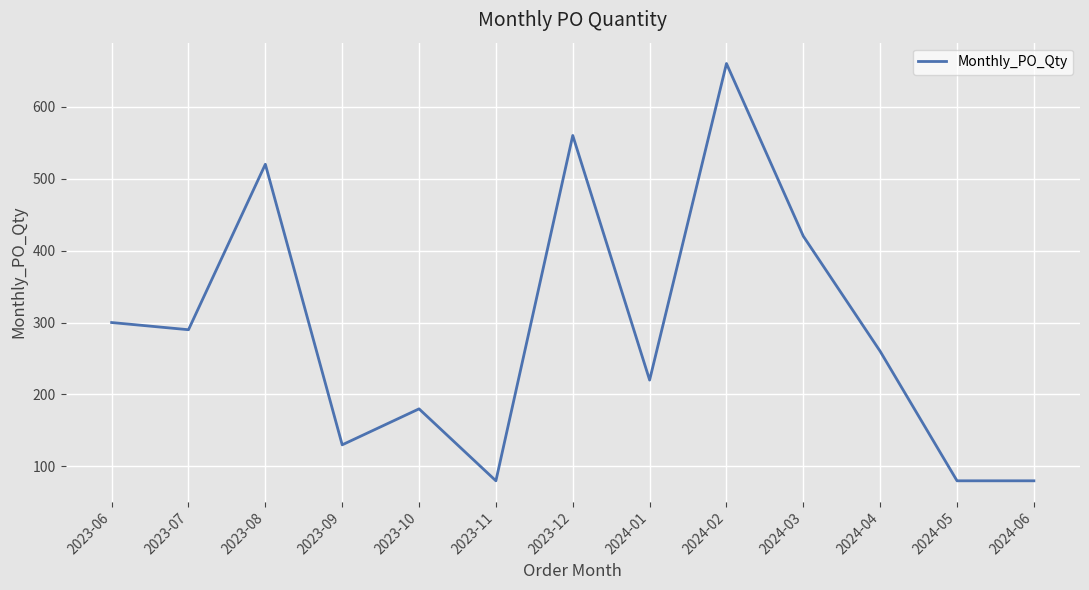

Reading left to right, transcribe all the data shown in this chart.

2023-06=300	2023-07=290	2023-08=520	2023-09=130	2023-10=180	2023-11=80	2023-12=560	2024-01=220	2024-02=660	2024-03=420	2024-04=260	2024-05=80	2024-06=80